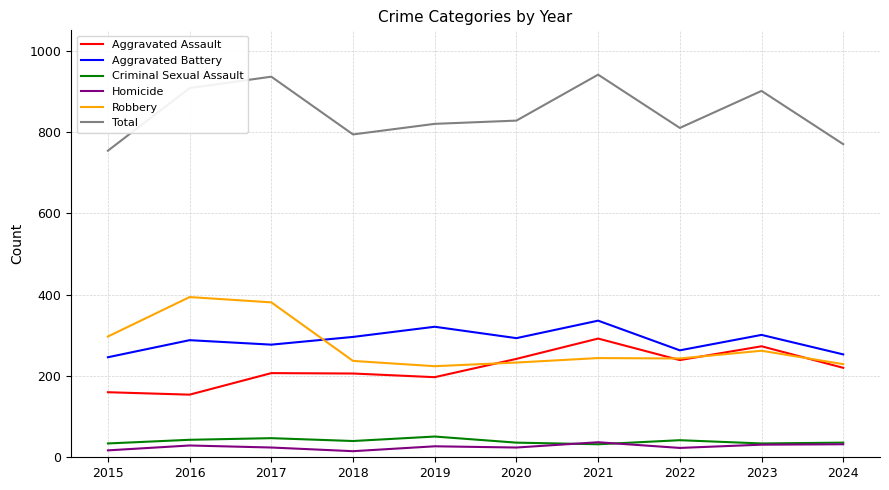

Count the number of categories in the chart.

10